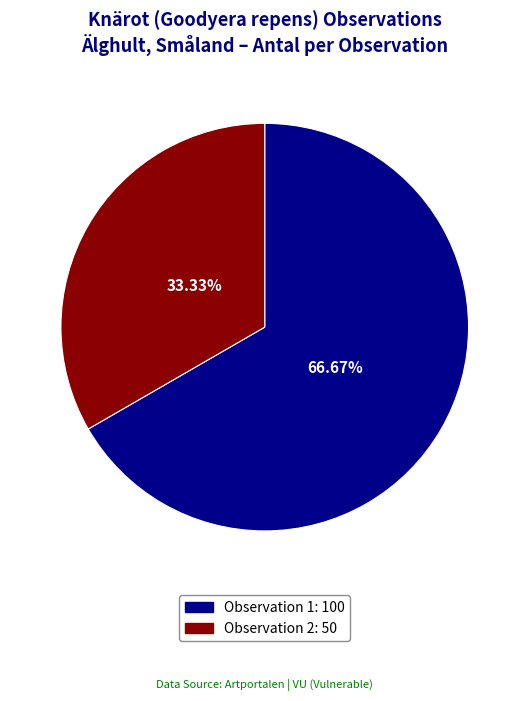

Is there a majority slice in this chart?

Yes